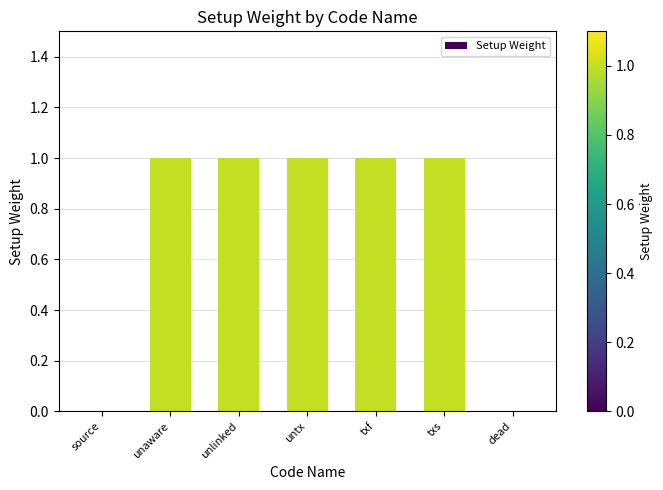

True or false: the data shows 1 at txf.

True